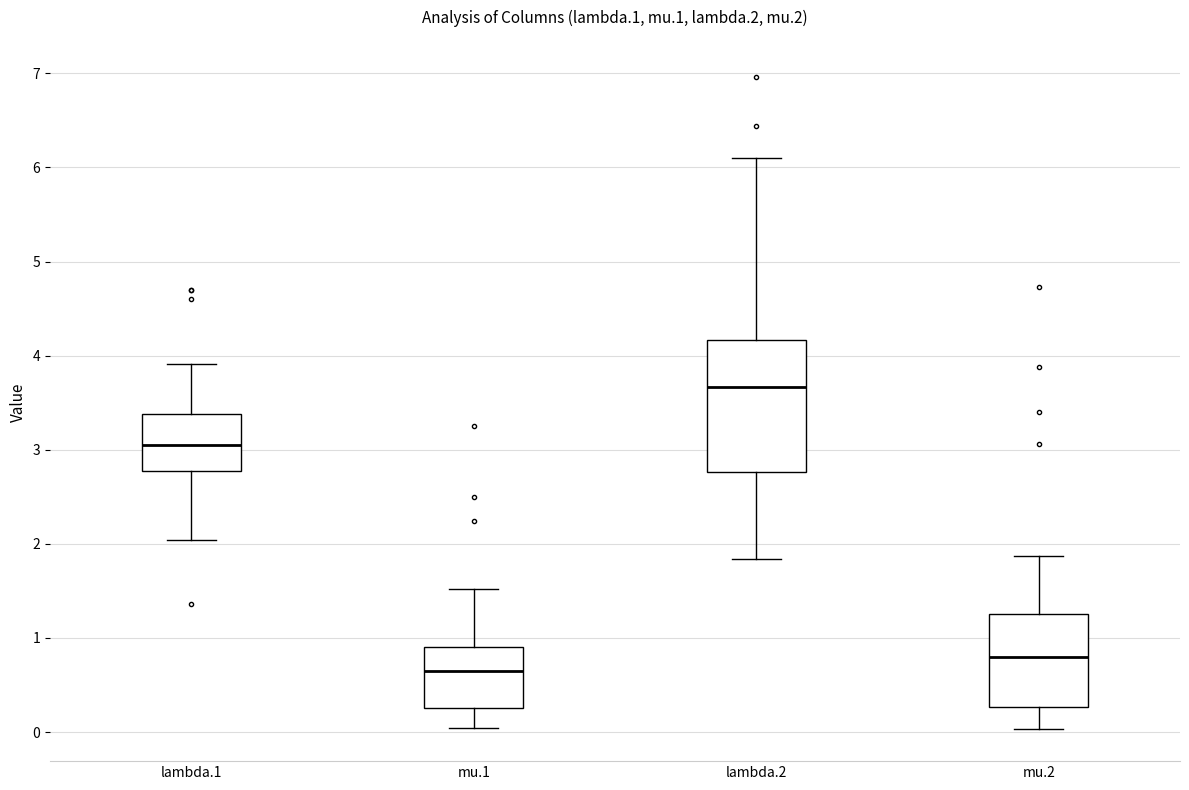

Which box has the highest median line?

lambda.2